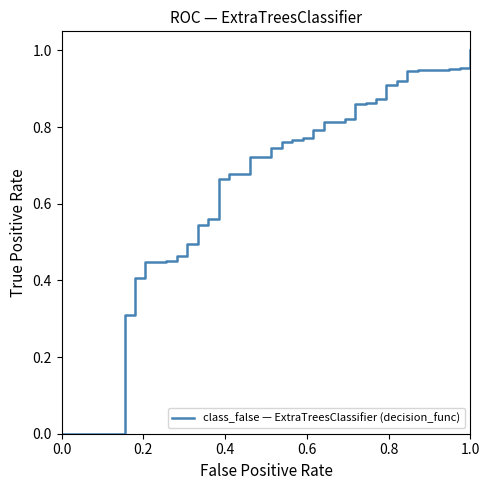

How many distinct data groups are displayed?

1